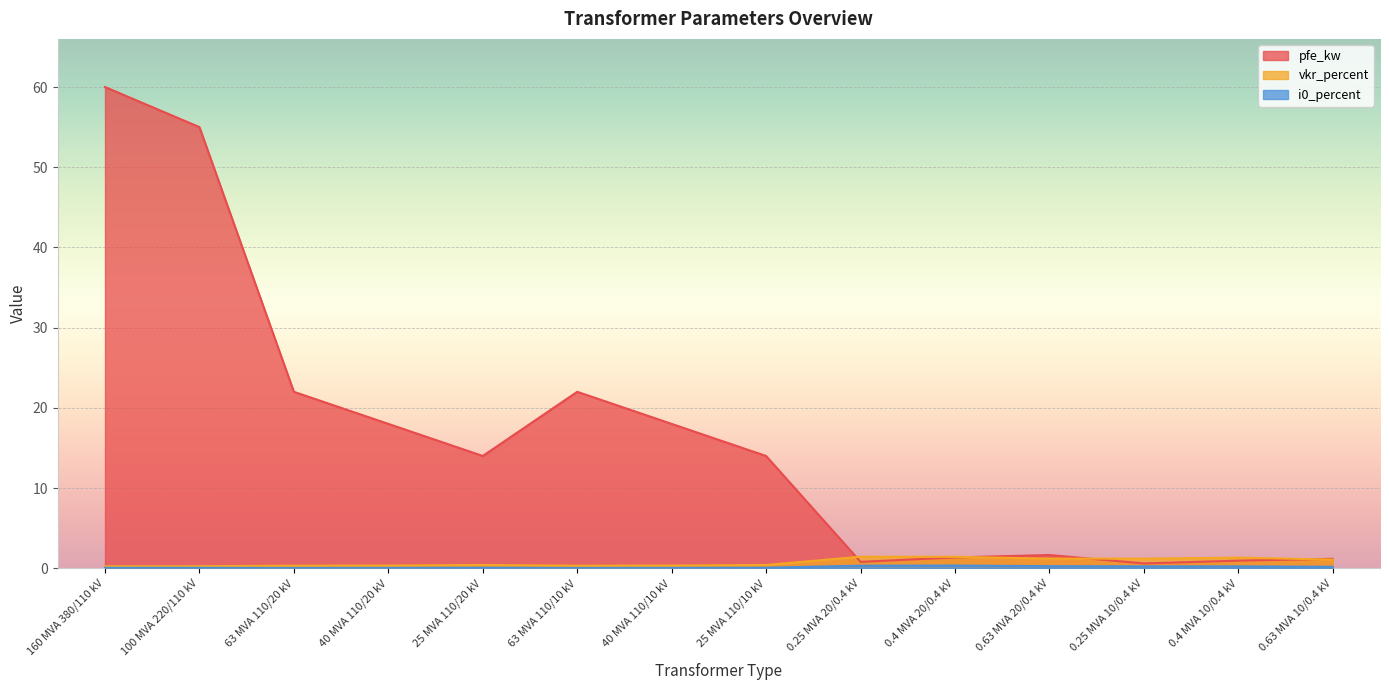

What is the difference between the pfe_kw values at 63 MVA 110/20 kV and 25 MVA 110/20 kV?

8.0